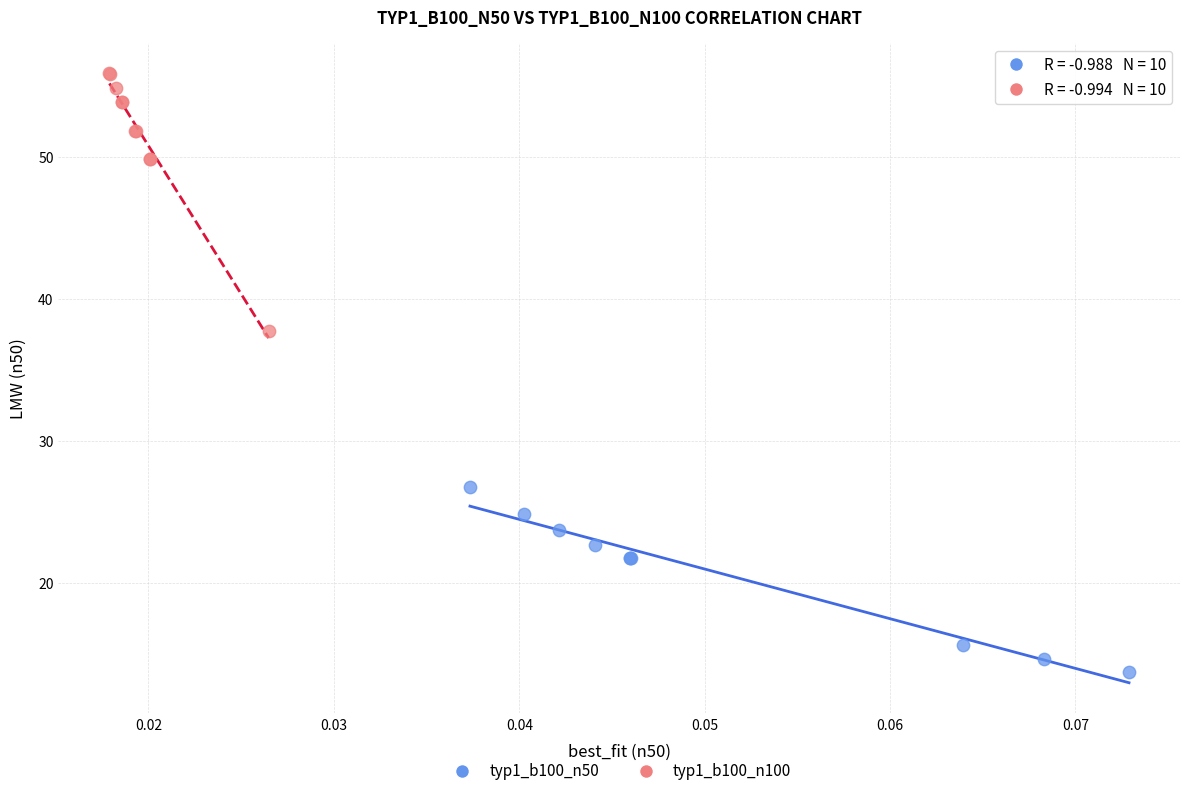

Which series has the largest Y range (max minus min)?

typ1_b100_n100